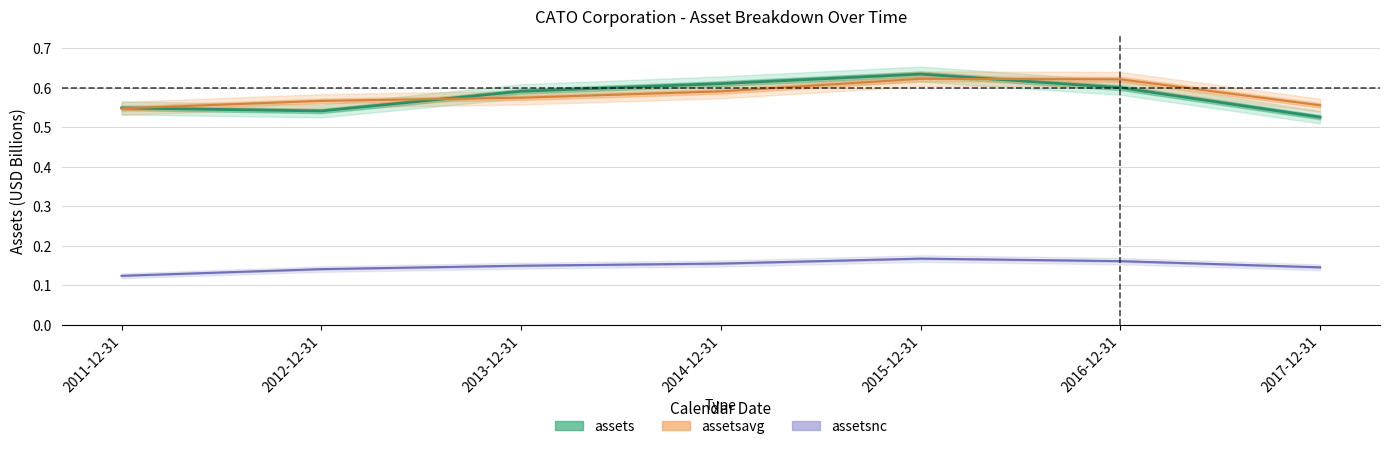

What is the value of the assets point at the 2nd from the left?

0.5